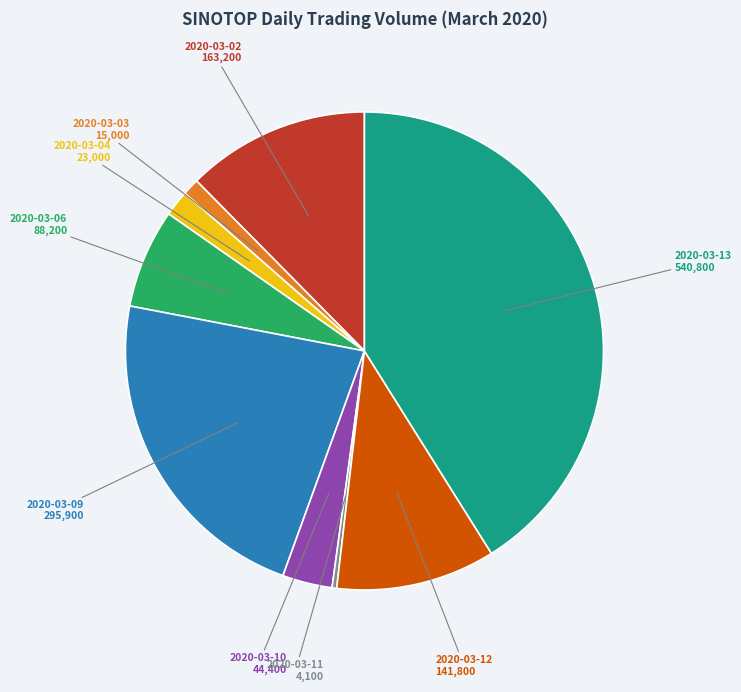

Between 2020-03-04 and 2020-03-13, which is larger?

2020-03-13